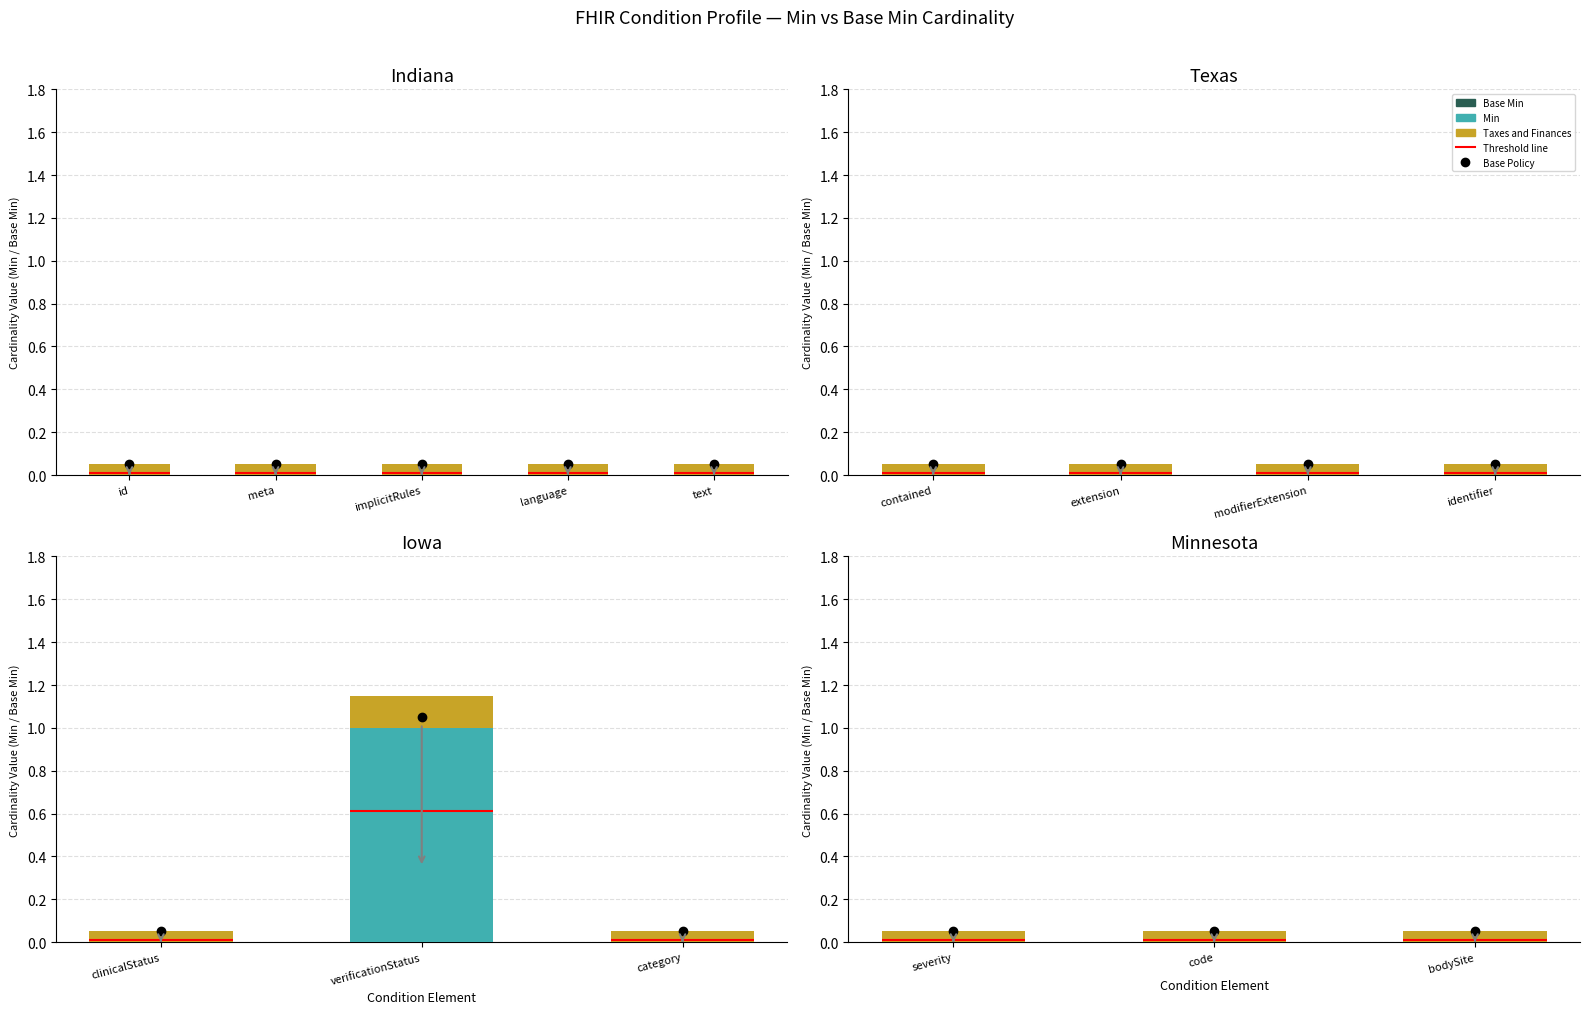

What is the average value of the Taxes and Finances series?

0.1